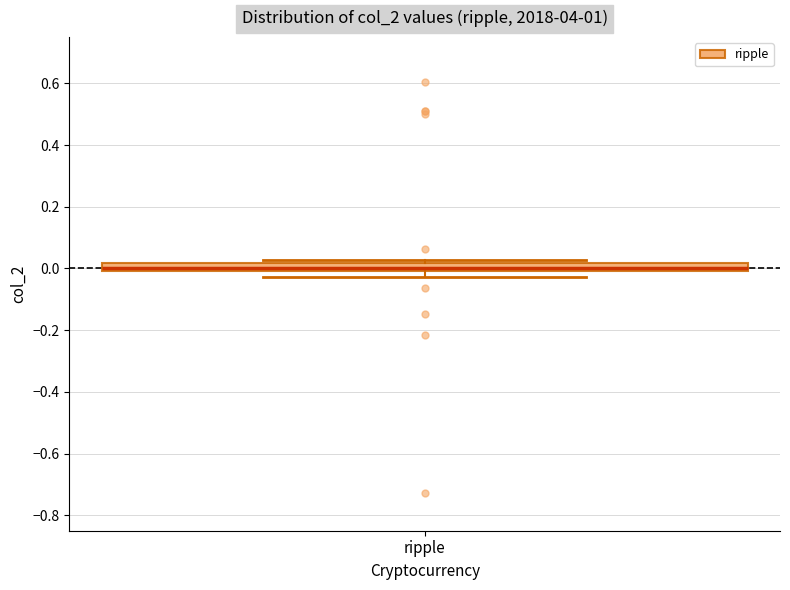

Where is the upper edge of the box for ripple on the y-axis? The values are not printed on the chart, so give them approximately, as read against the axis.

0.02